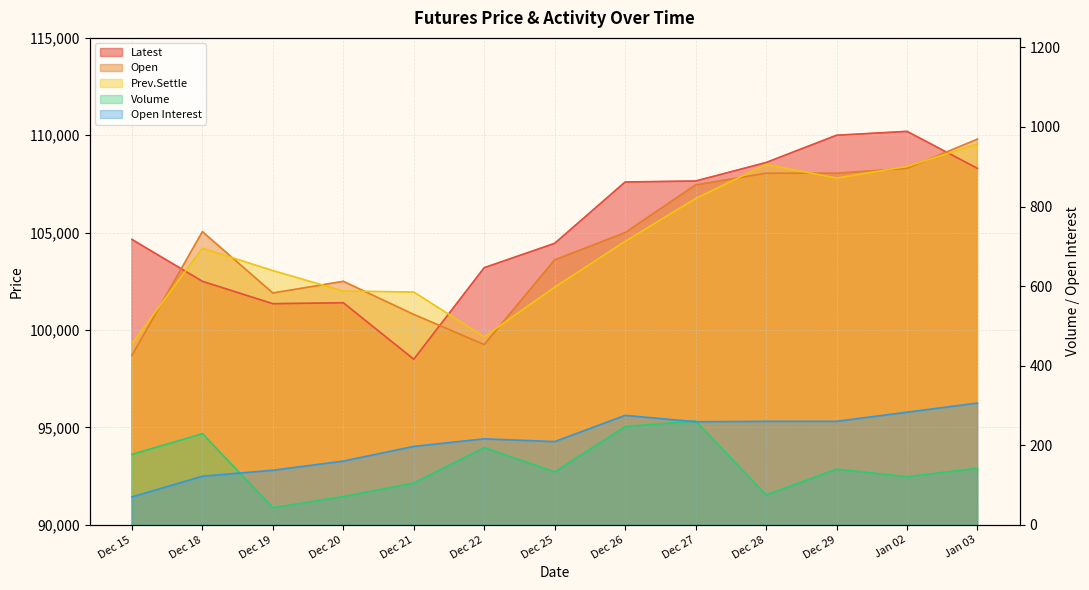

In Latest, how many points are higher than both neighbors (excluding endpoints)?

2